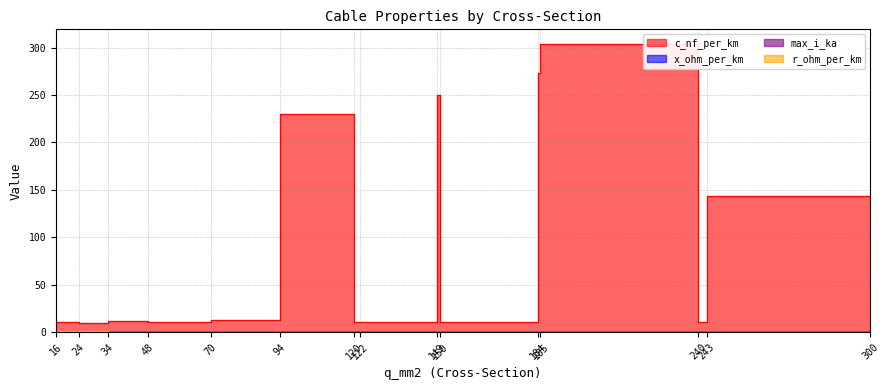

At which label is r_ohm_per_km closest to 0?

300